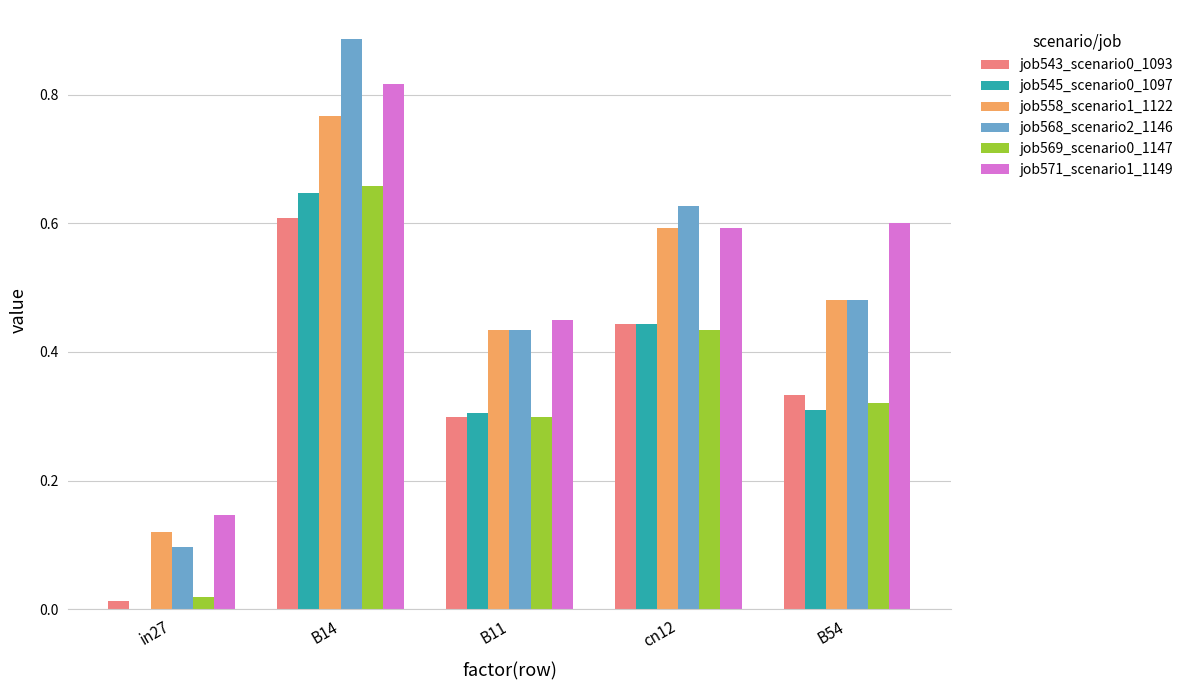

Is it true that job568_scenario2_1146 equals 0.1 at in27?

True